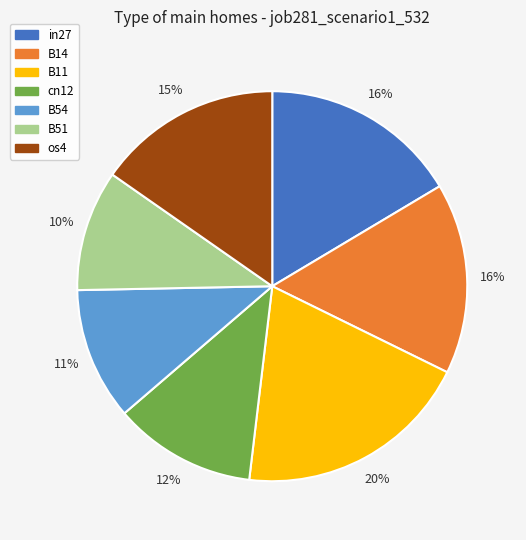

Between B14 and B51, which is larger?

B14